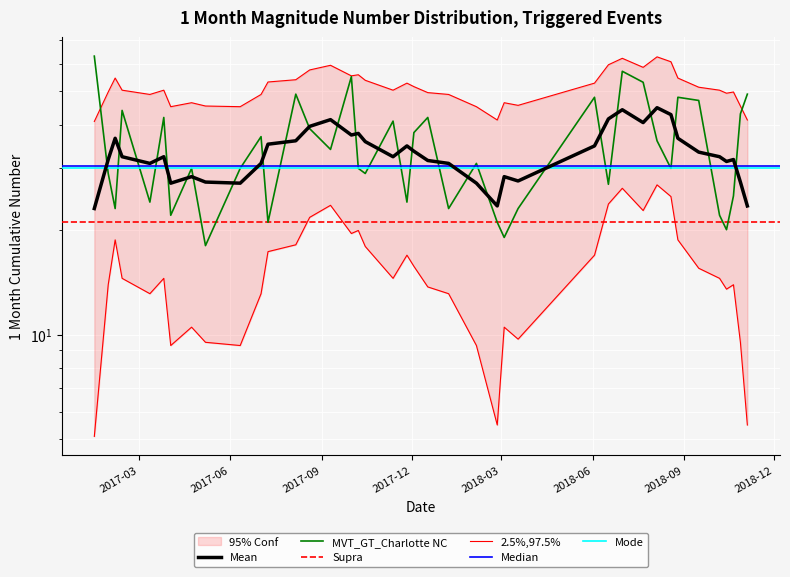

Where is the first local minimum?

2017-02-05